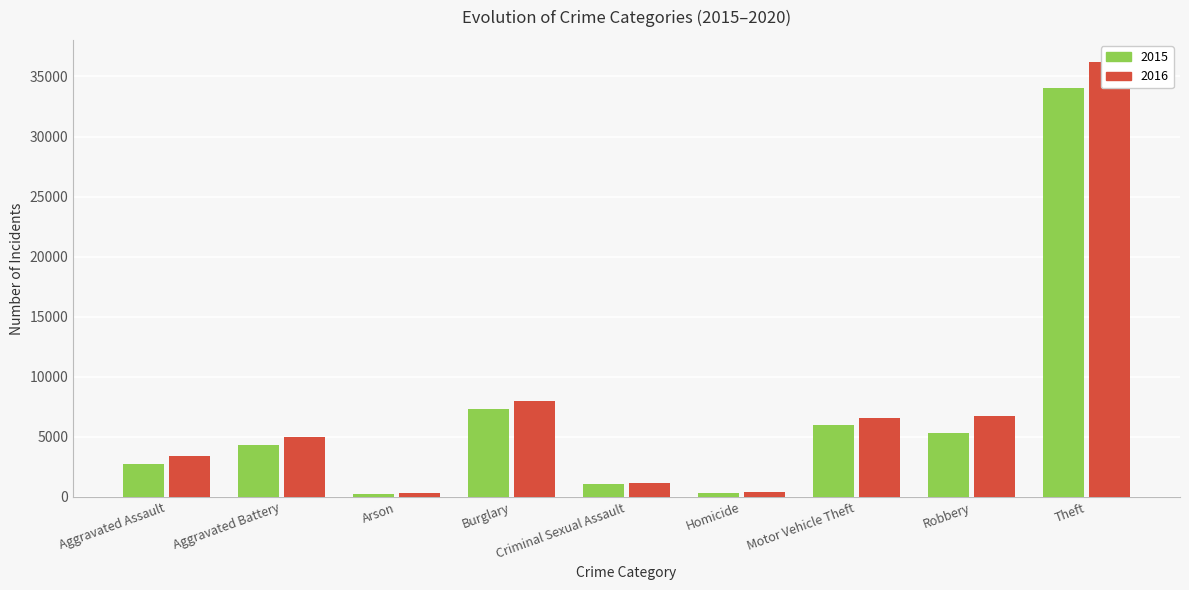

At which category is the sum across all series the highest?

Theft